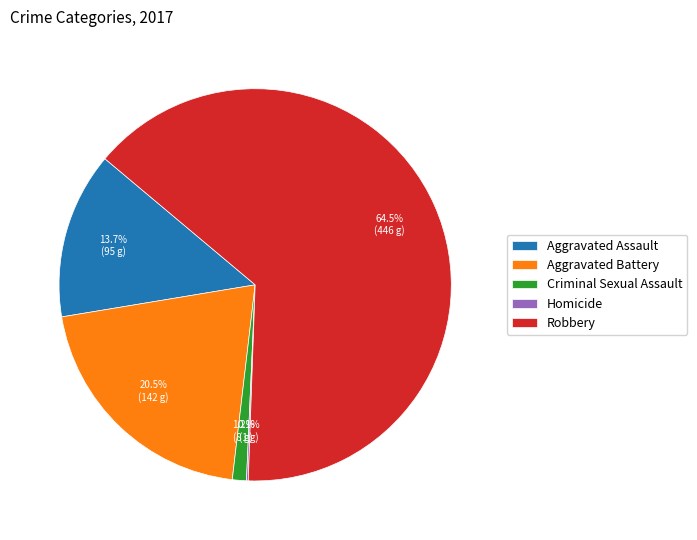

Between Aggravated Assault and Robbery, which is larger?

Robbery